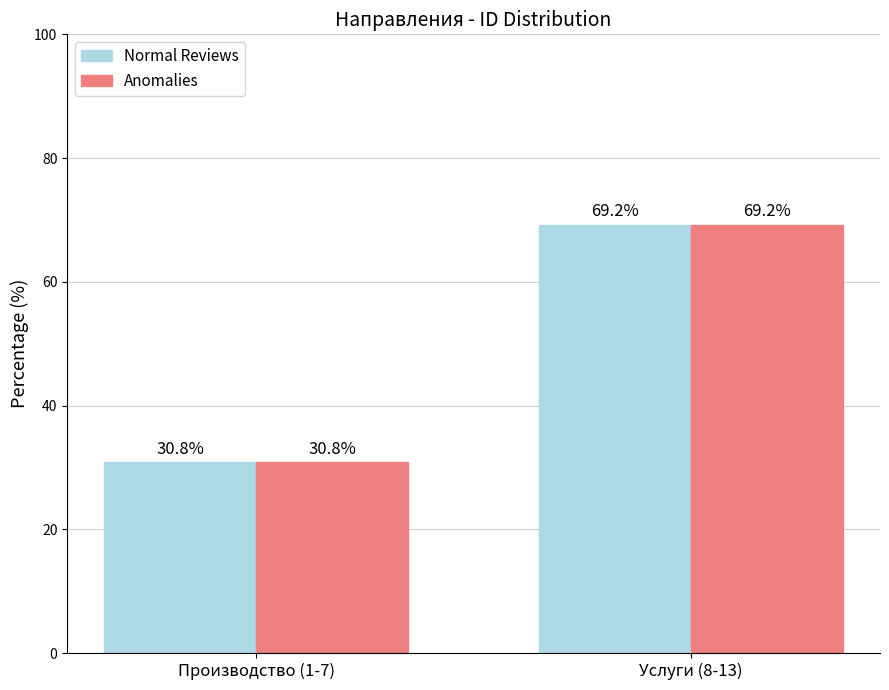

Reading right to left, what are all the values shown in this chart?

Normal Reviews: 69.2	30.8
Anomalies: 69.2	30.8